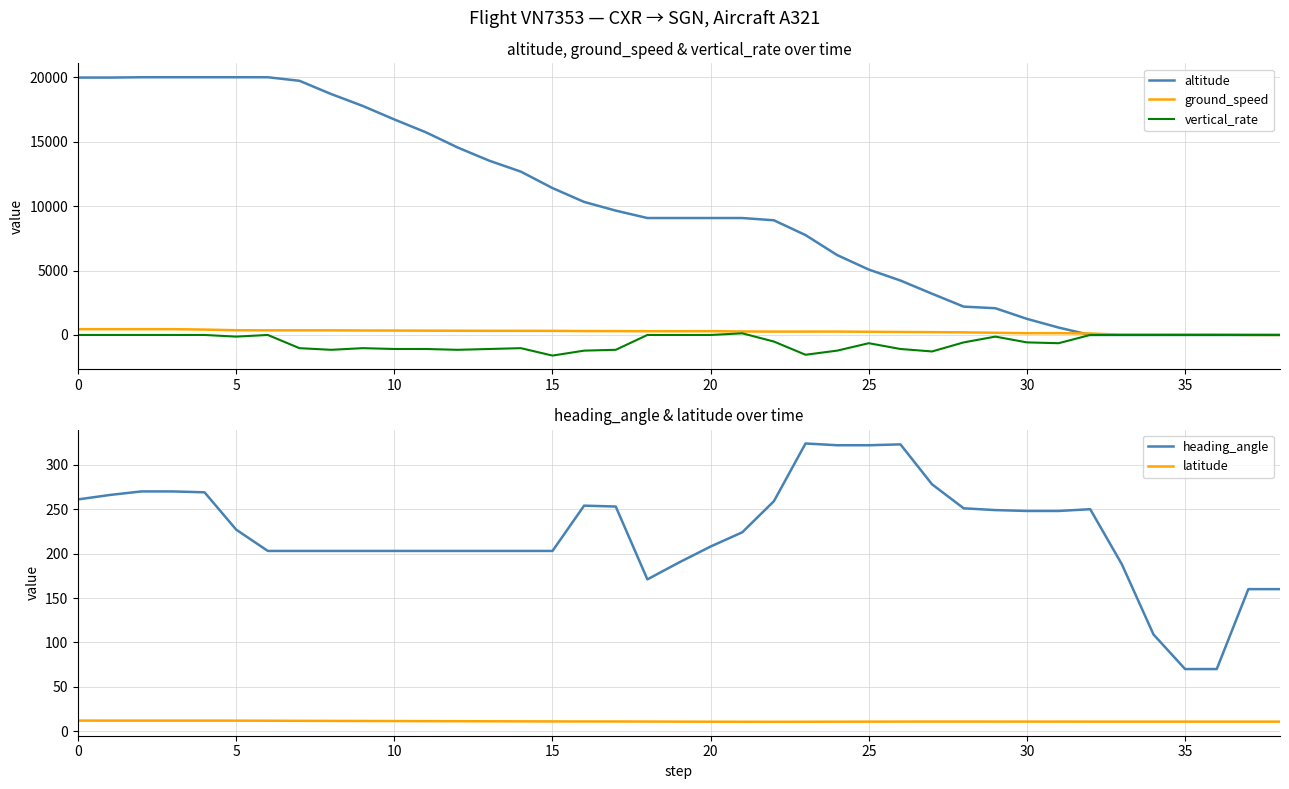

Is it true that altitude equals 19975 at 0?

True